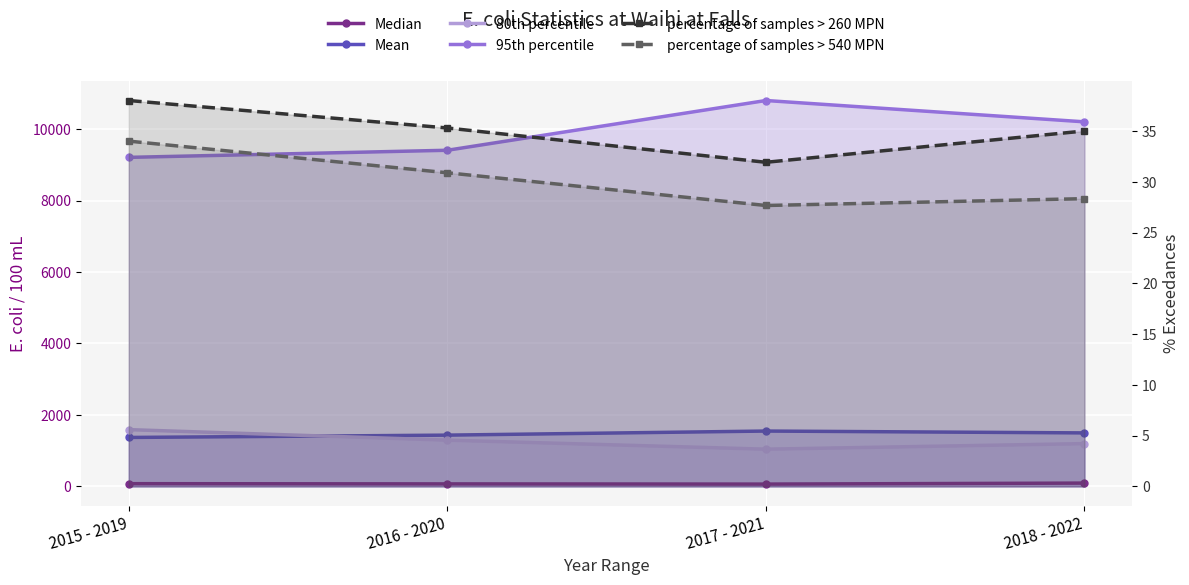

What is the difference between the Mean values at 2015 - 2019 and 2018 - 2022?

127.5